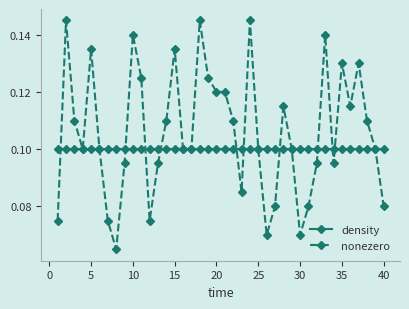

Does the chart display data point markers on the line(s)?

Yes